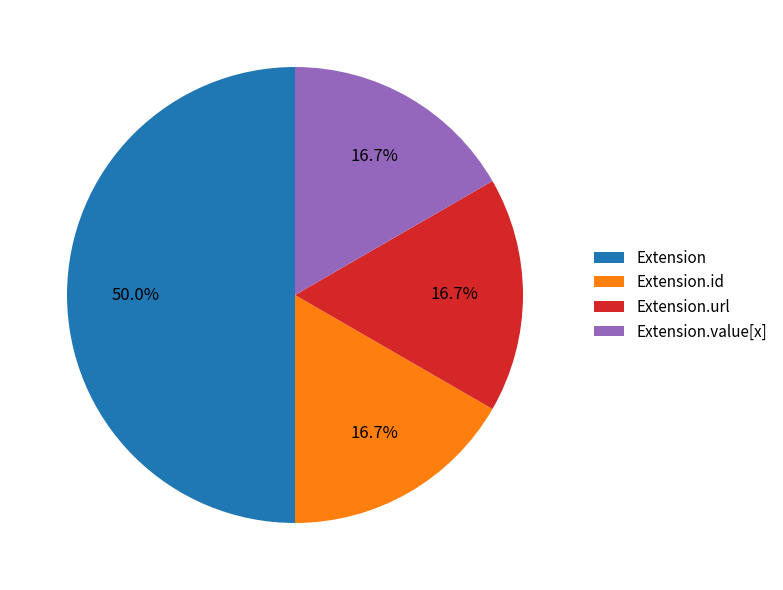

Approximately how many times larger is the value at Extension compared to Extension.url?

3.0